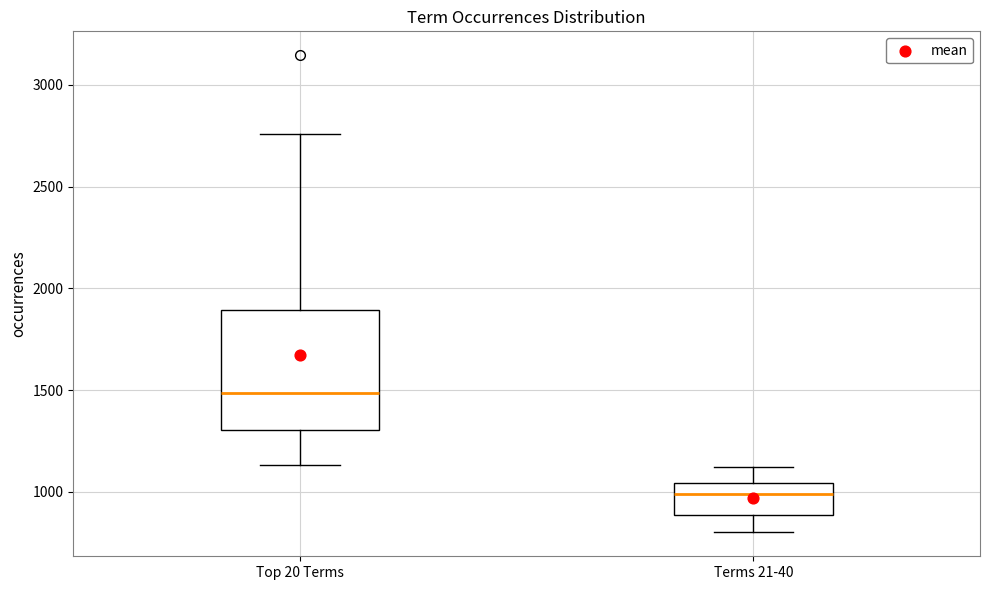

Where is the upper edge of the box for Terms 21-40 on the y-axis? The values are not printed on the chart, so give them approximately, as read against the axis.

1050